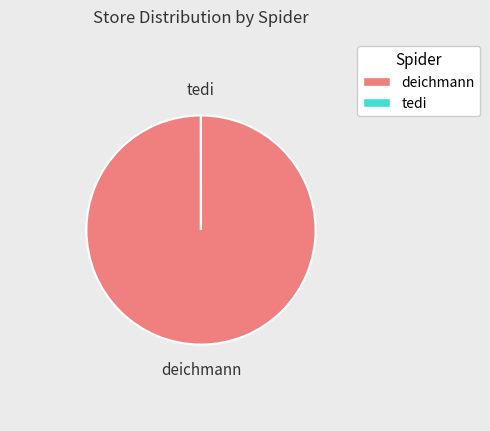

Does deichmann account for over 50% of the chart?

Yes